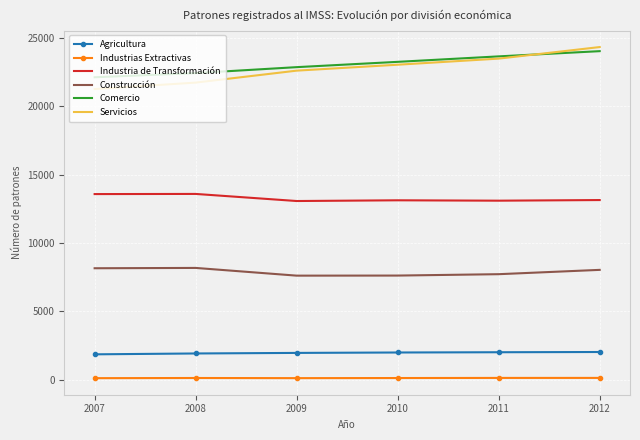

True or false: Servicios and Construcción cross at least once.

False